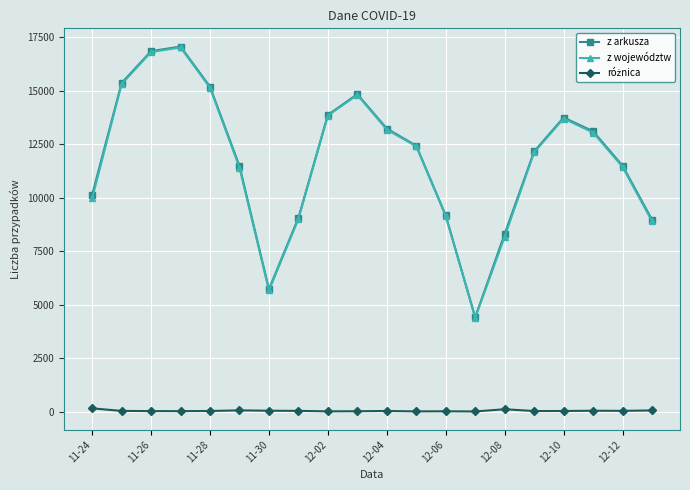

How many distinct data groups are displayed?

3